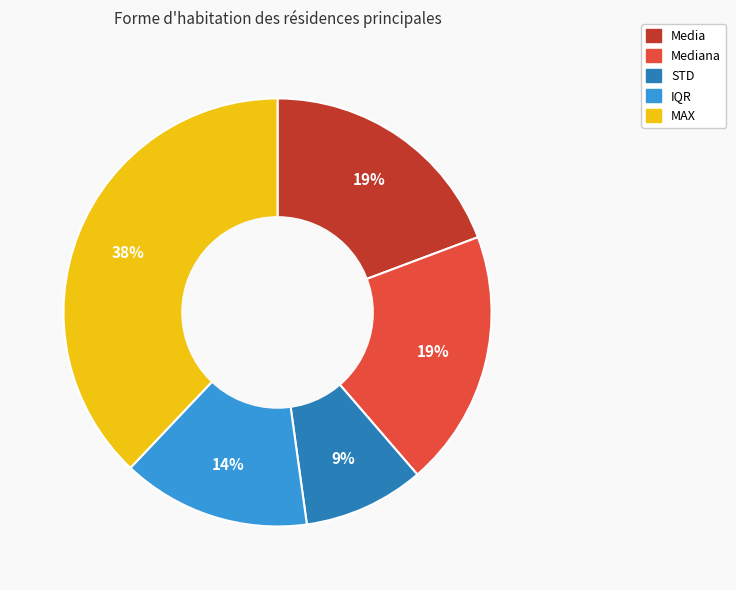

To the nearest percent, what is the average slice percentage?

20%